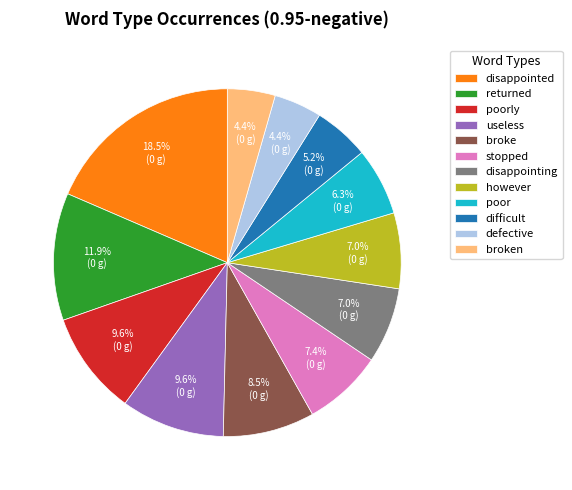

Is it true that however is 7% of the pie?

True